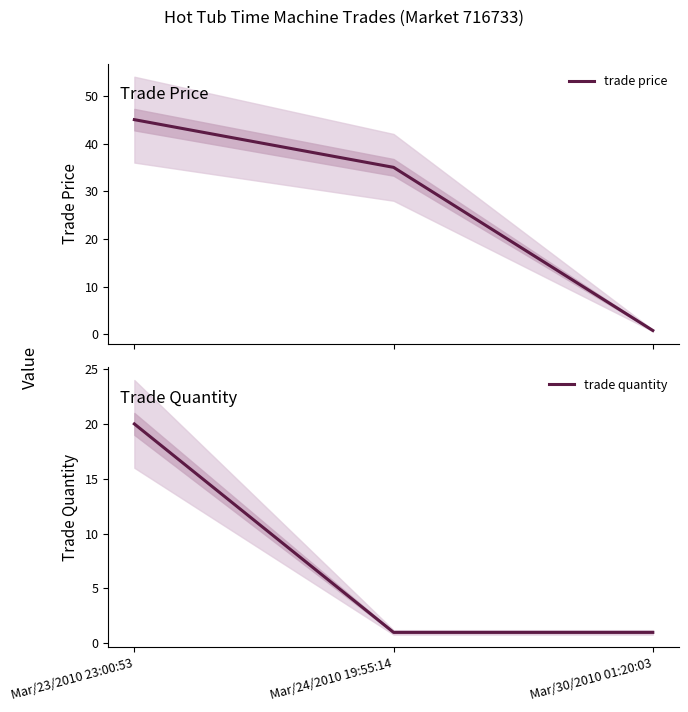

What is the label of the 2nd point from the left?

Mar/24/2010 19:55:14